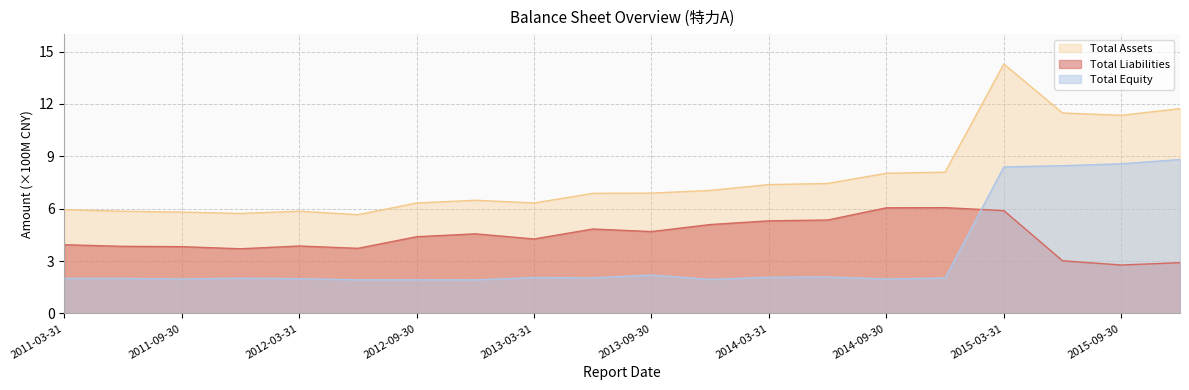

What are all the series names shown in the legend?

Total Assets, Total Liabilities, Total Equity